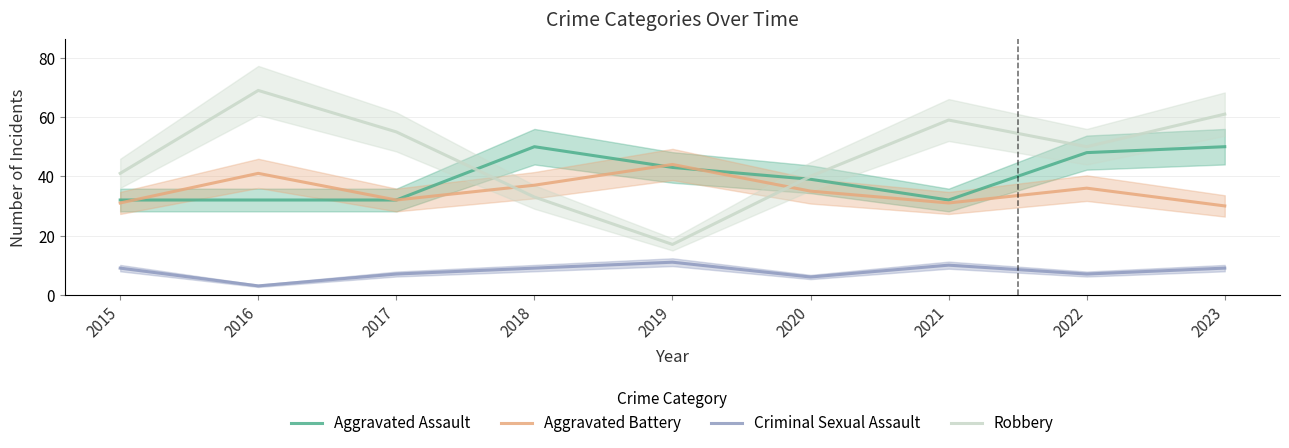

True or false: Robbery has more than 2 points higher than both neighbors.

False